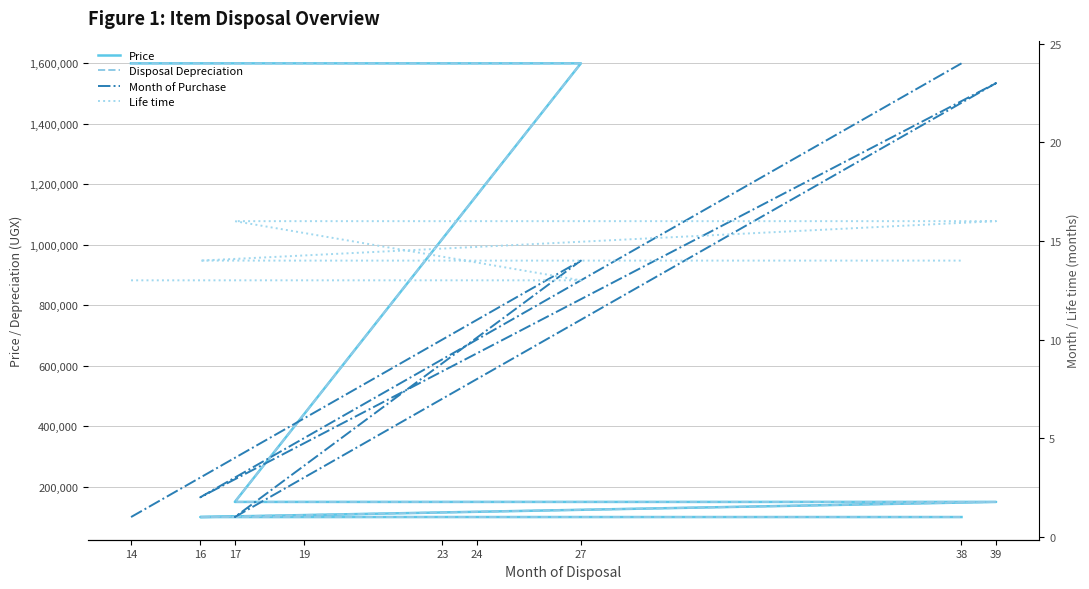

What are all the series names shown in the legend?

Price, Disposal Depreciation, Month of Purchase, Life time